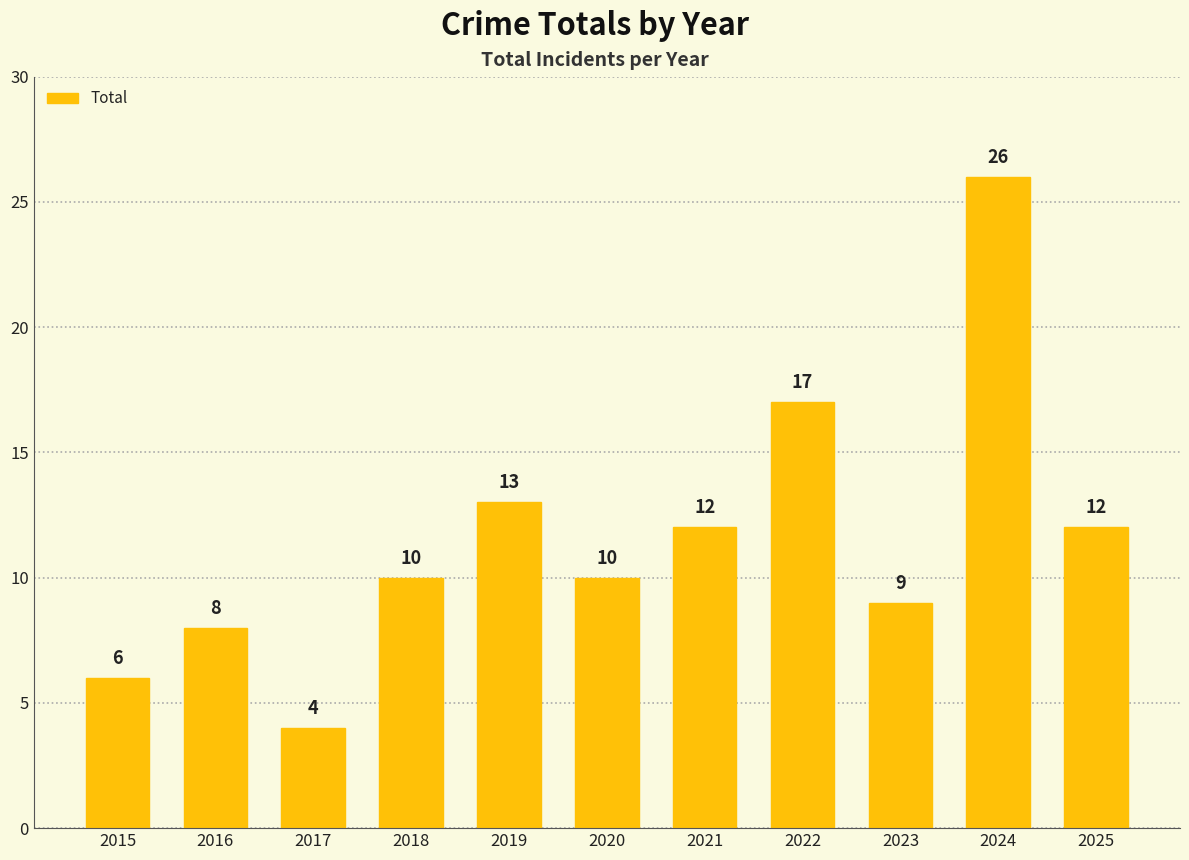

What is the ratio of the value at 2025 to the value at 2017?

3.0